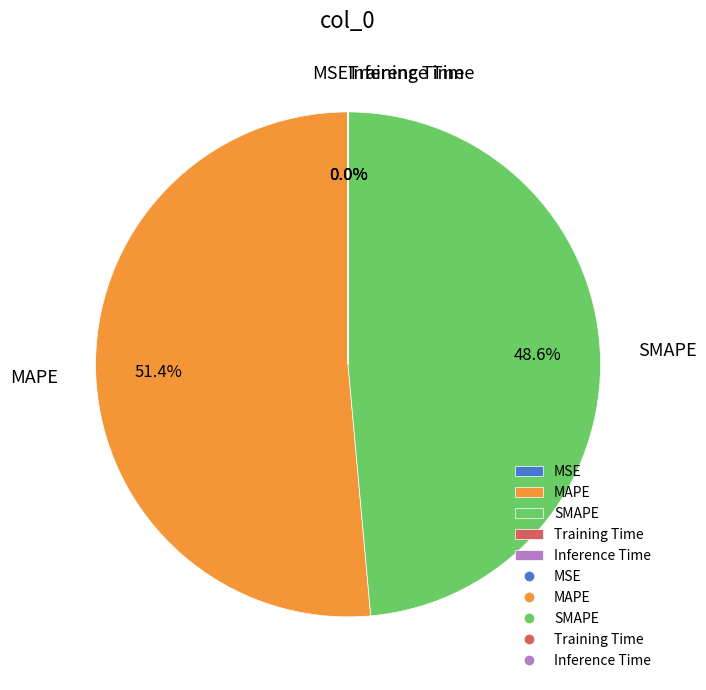

How much of the chart is everything except SMAPE?

51.4%